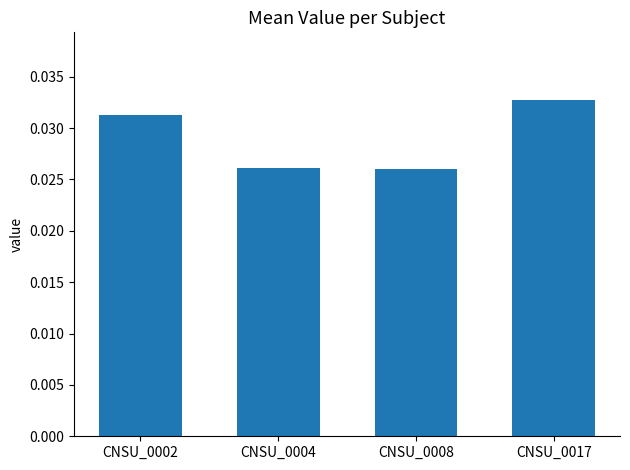

Between CNSU_0002 and CNSU_0017, which is larger?

CNSU_0017